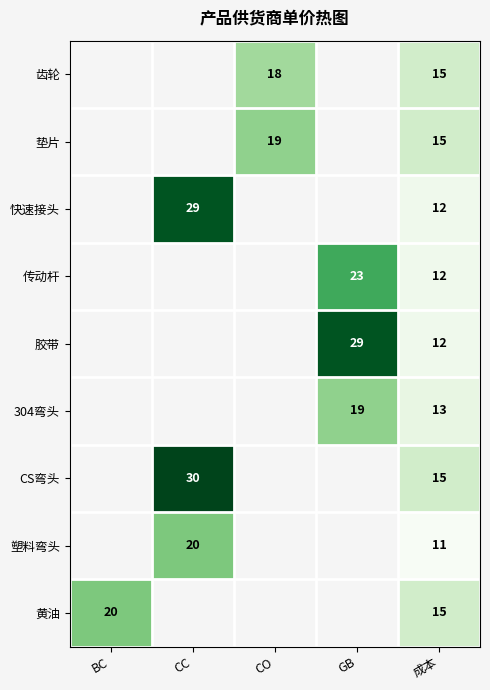

What is the total value across all series at 成本?

120